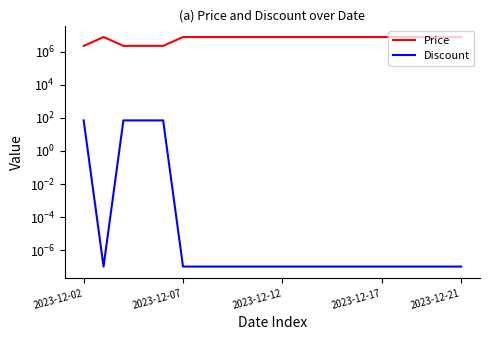

What are all the series names shown in the legend?

Price, Discount